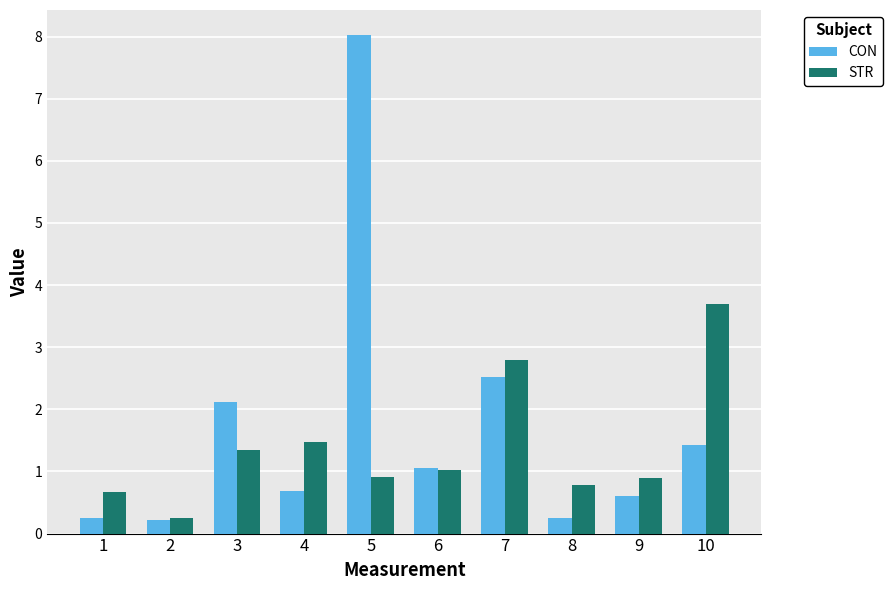

What is the approximate value of CON at 7?

2.5